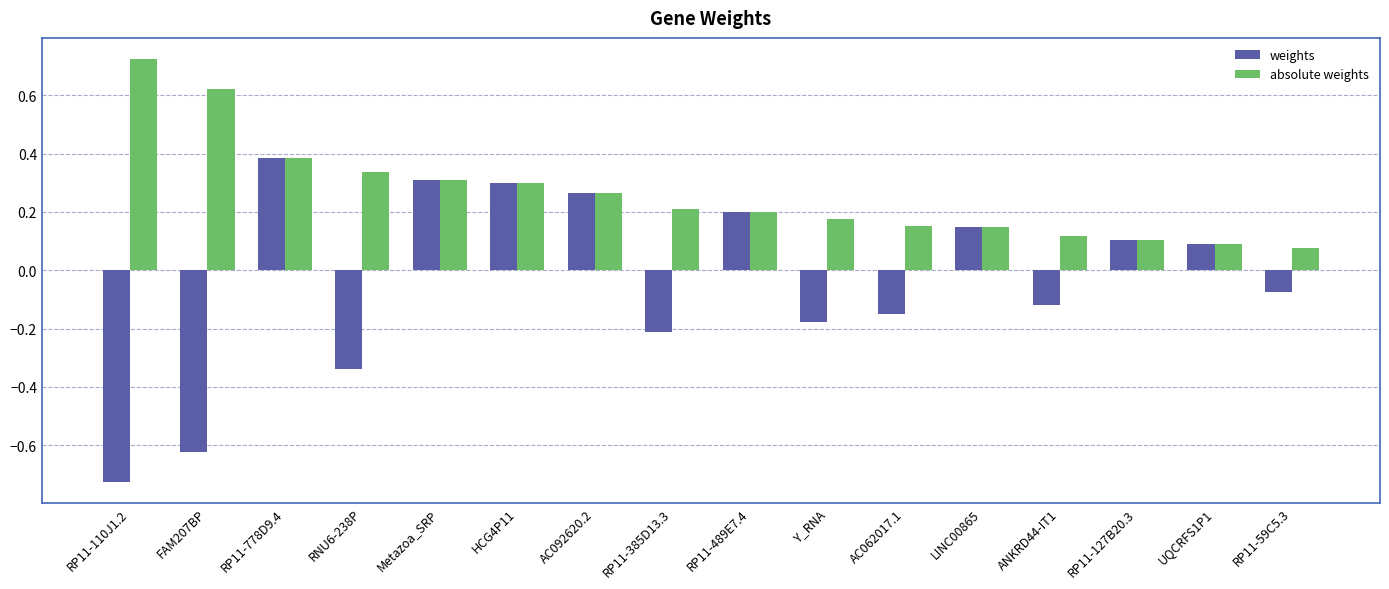

At FAM207BP, list the series in order from largest to smallest.

absolute weights, weights